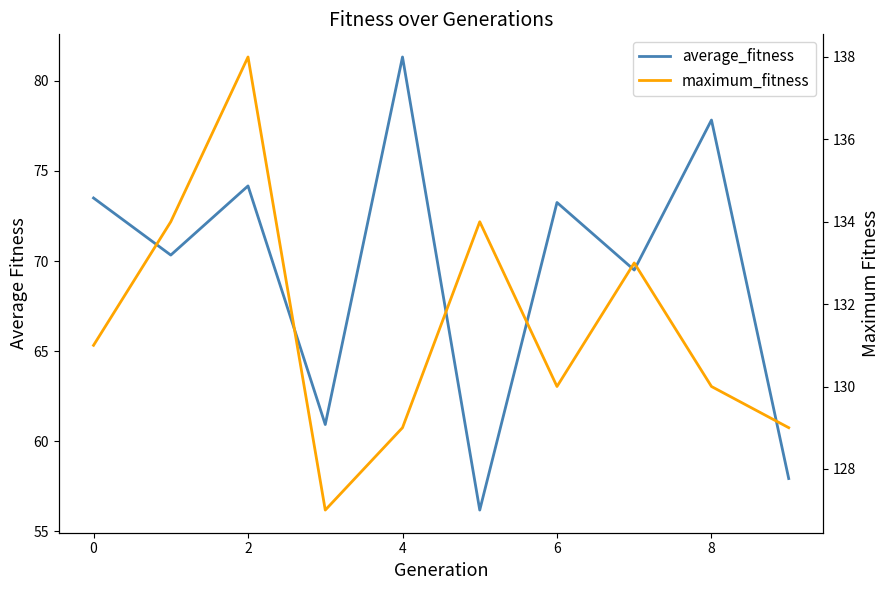

True or false: average_fitness has more than 2 points higher than both neighbors.

True